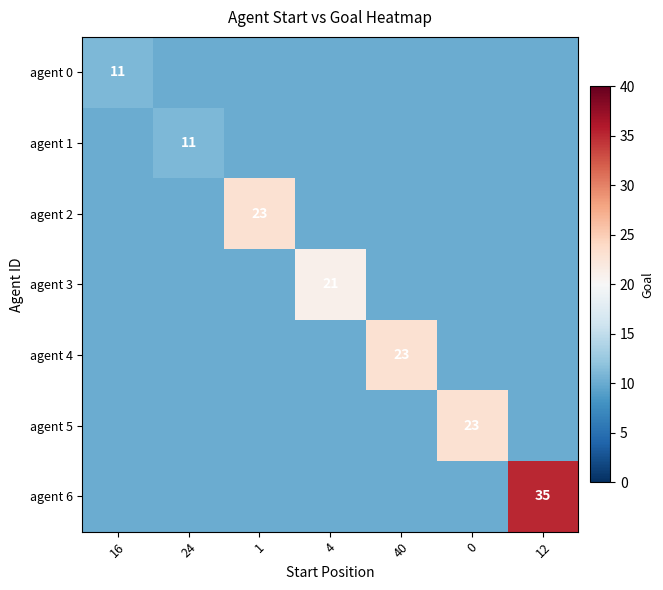

At which category does the chart reach its peak across all series?

12